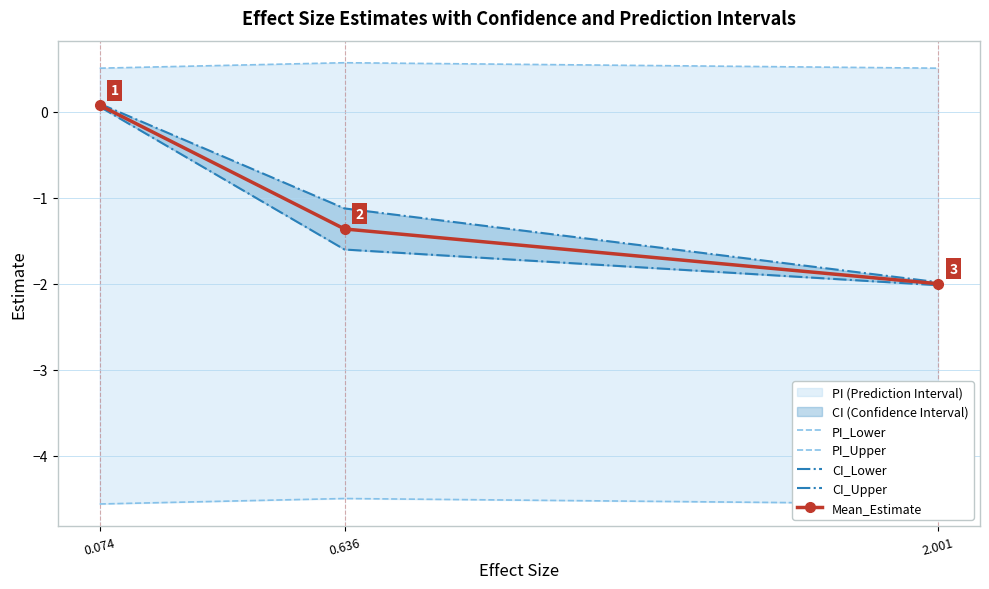

Is the value of PI_Lower at 2.001 greater than the value of CI_Upper at 0.074?

No